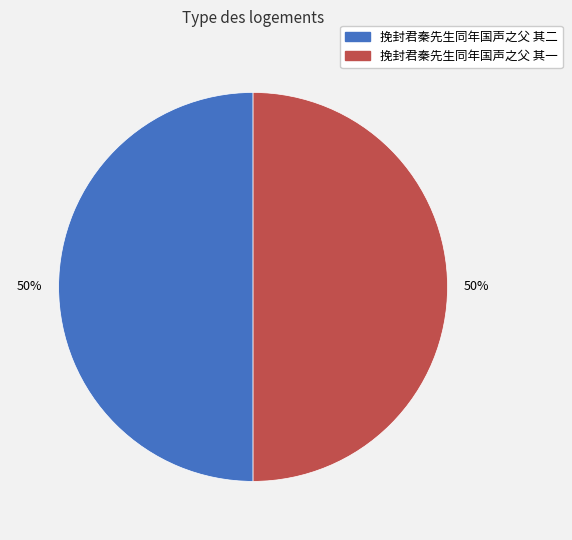

What percentage is the 挽封君秦先生同年国声之父 其二 slice, to the nearest percent?

50%